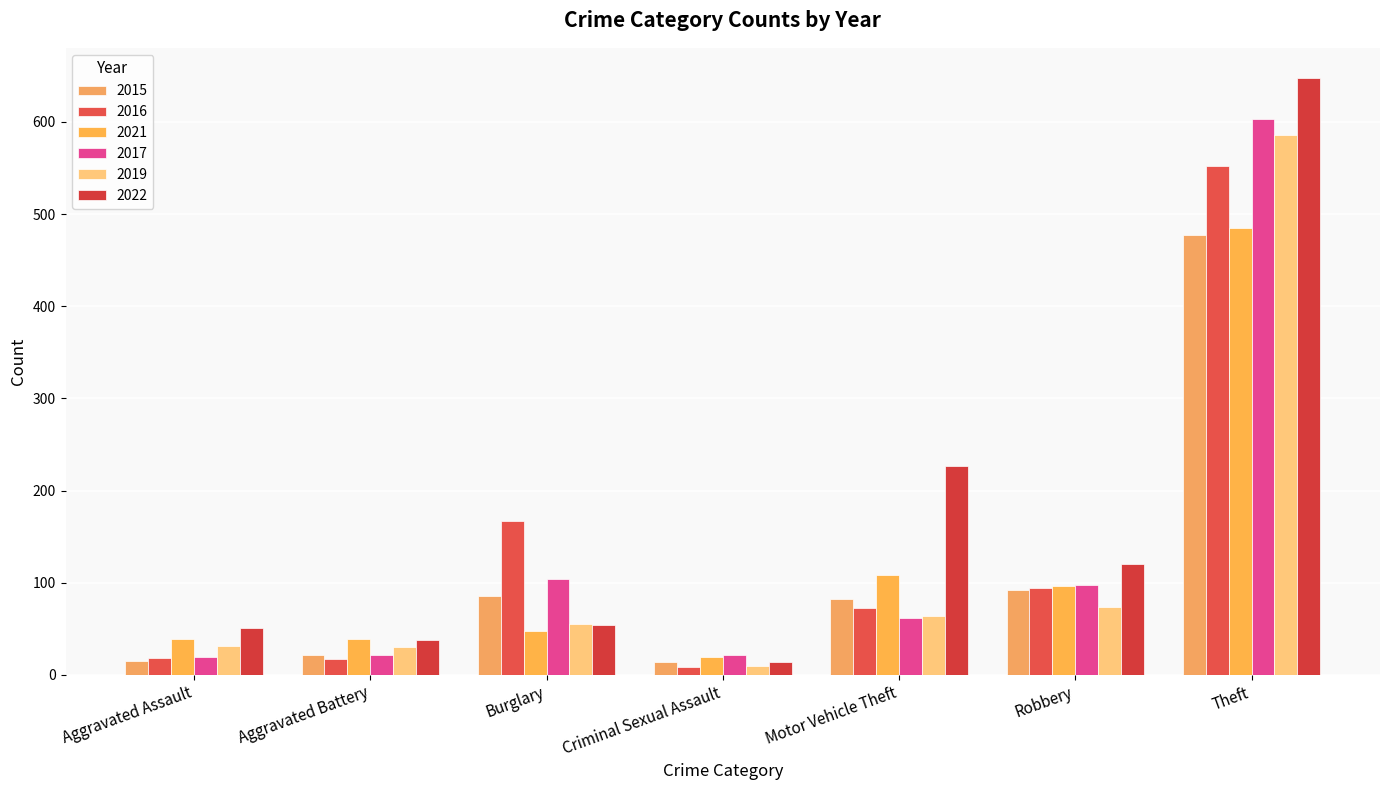

What is the value of the 2016 bar at the 4th from the left?

8